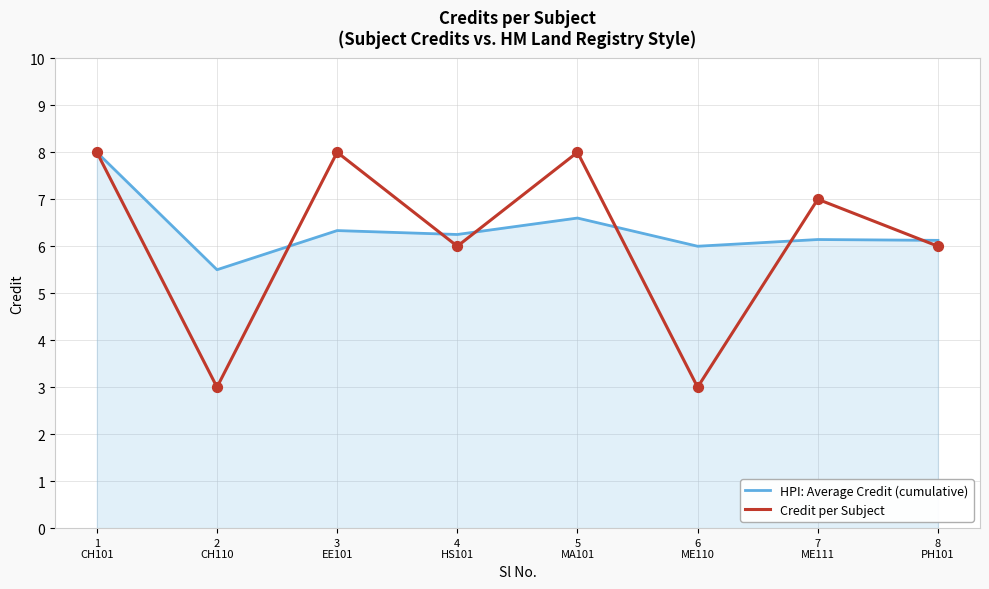

What is the total value across all series at 6
ME110?

9.0